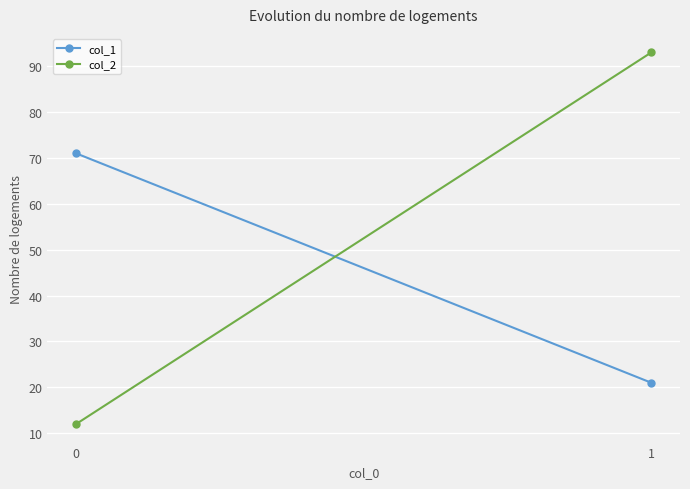

List the labels in order of col_2 value, smallest first.

0, 1